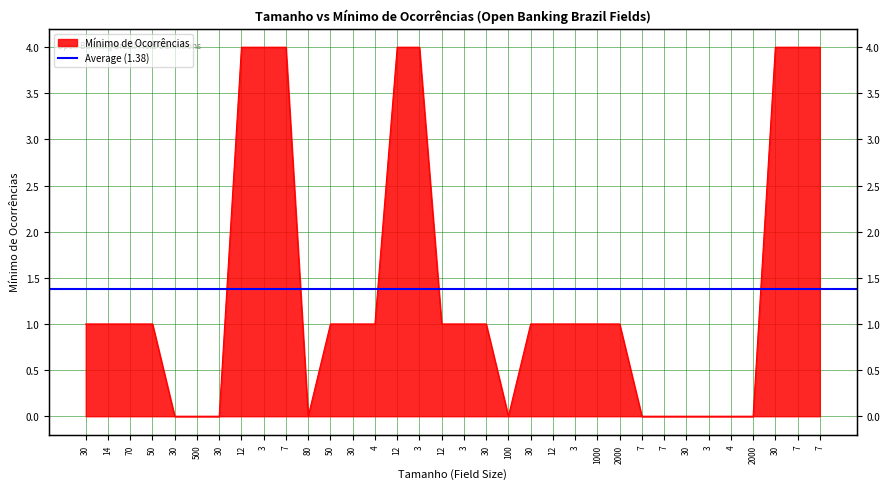

What is the label of the 15th point from the left?

12